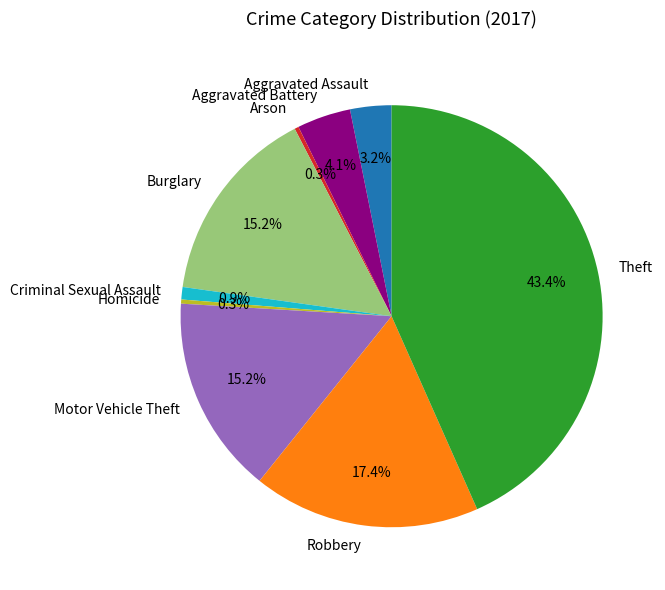

How many segments does this pie chart have?

9